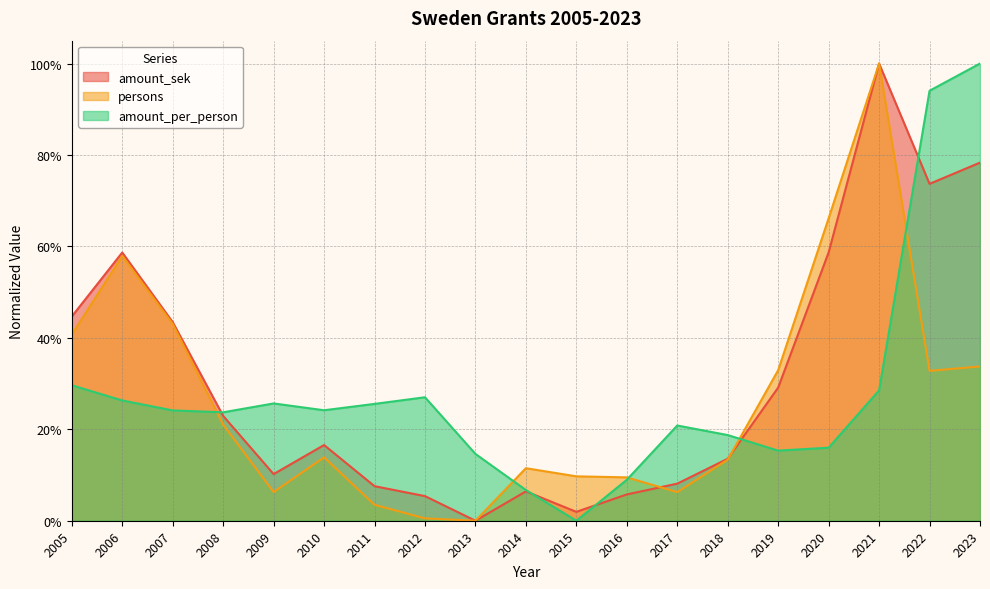

At which category does the chart reach its peak across all series?

2021